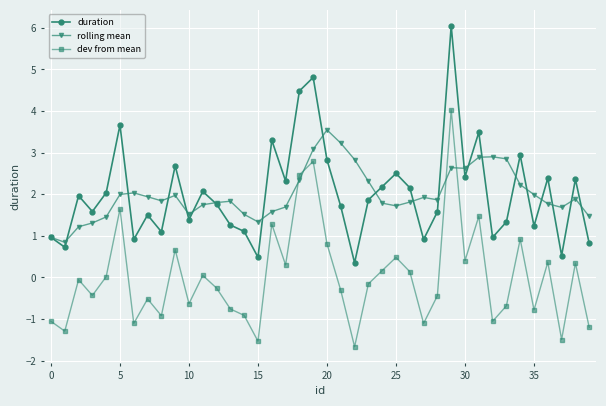

What is the sum of all duration values?

80.7